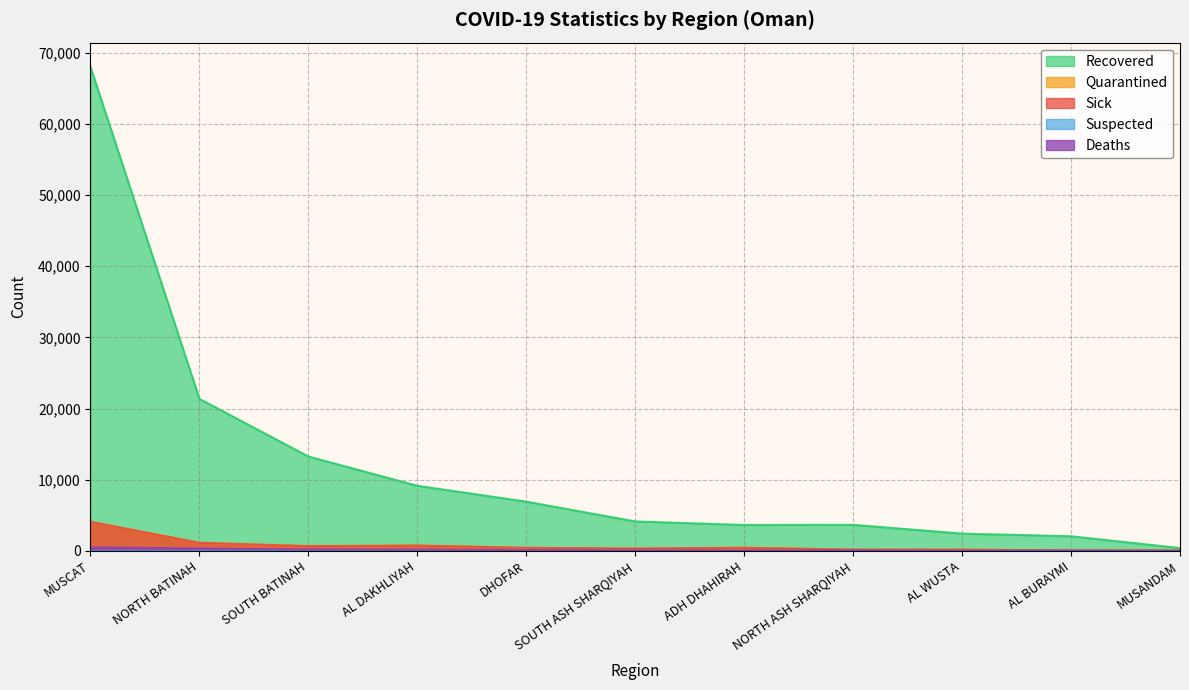

Read the Recovered value at MUSANDAM.

393